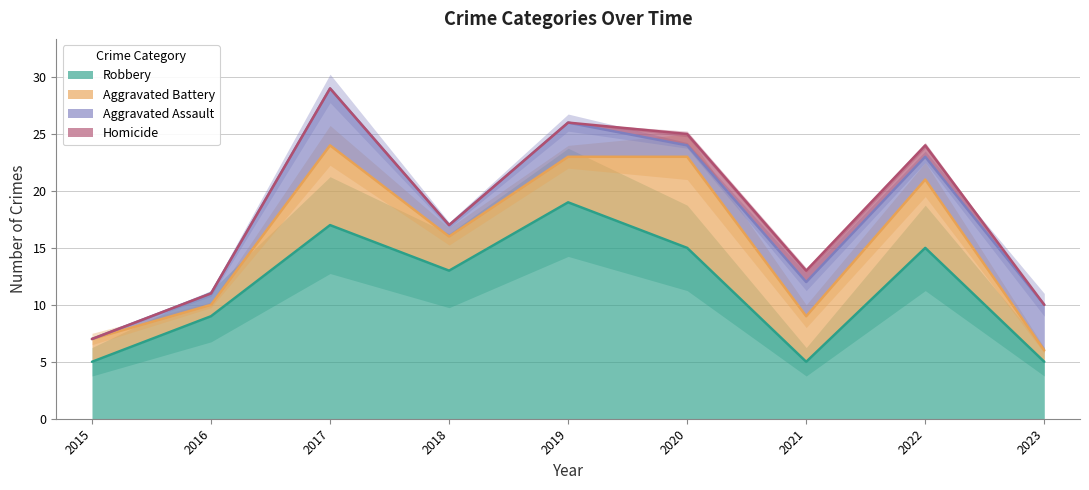

At which category does Aggravated Battery reach its first local valley?

2016